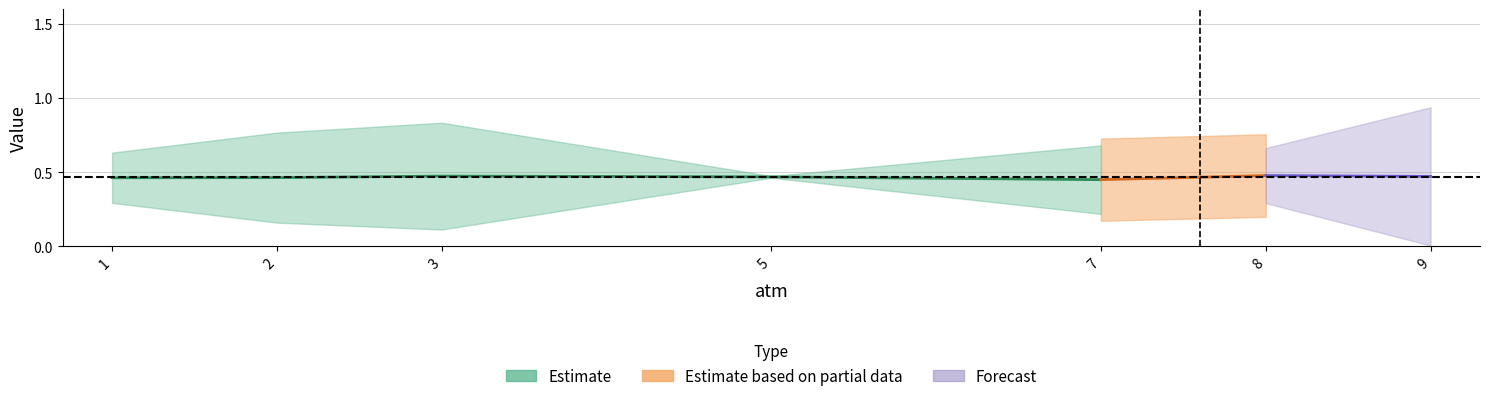

Does the chart have visible grid lines?

Yes